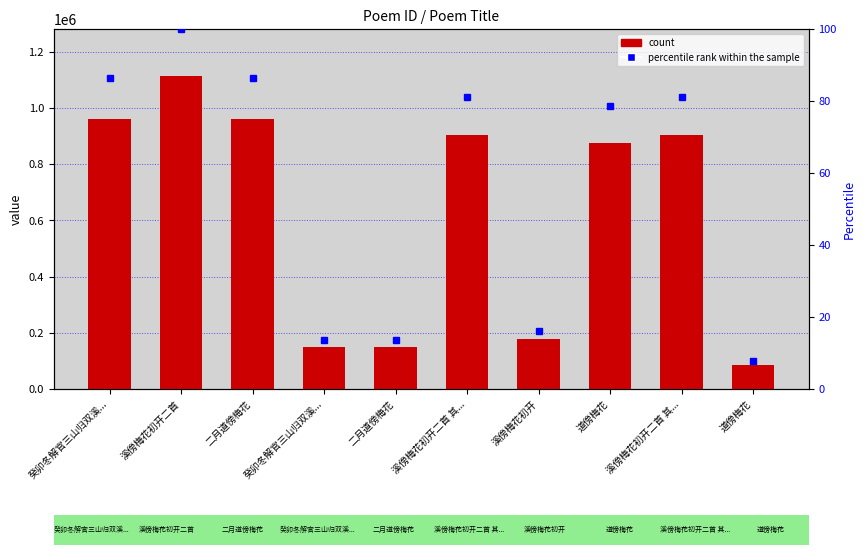

What is the difference between the maximum and minimum values in the count series?

1026421.0